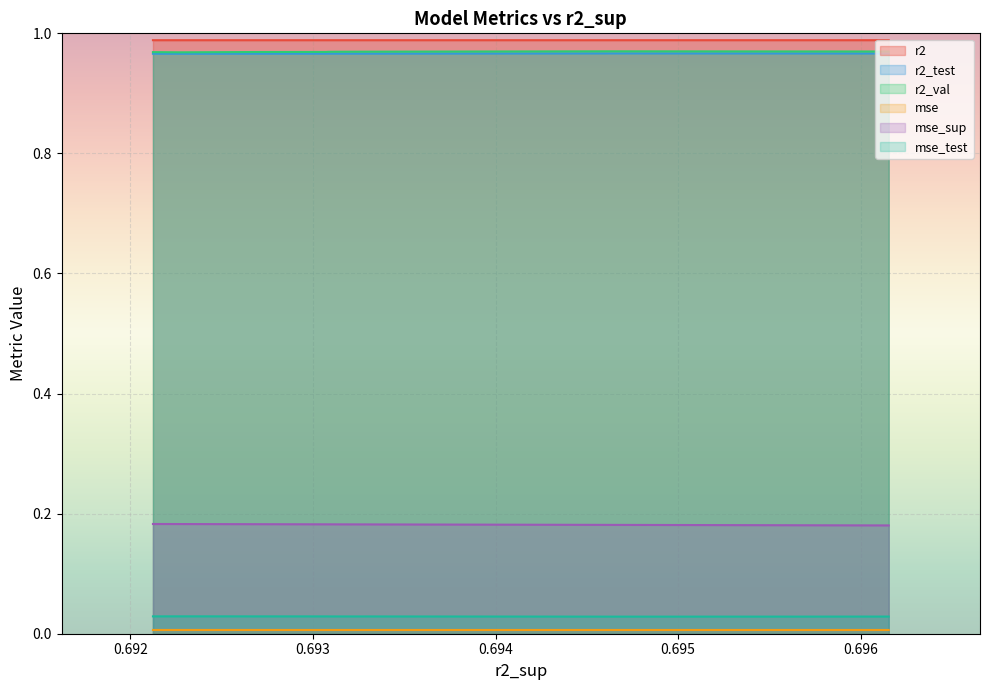

Rank the series at 0.6921234749563321 from highest to lowest value.

r2, r2_val, r2_test, mse_sup, mse_test, mse